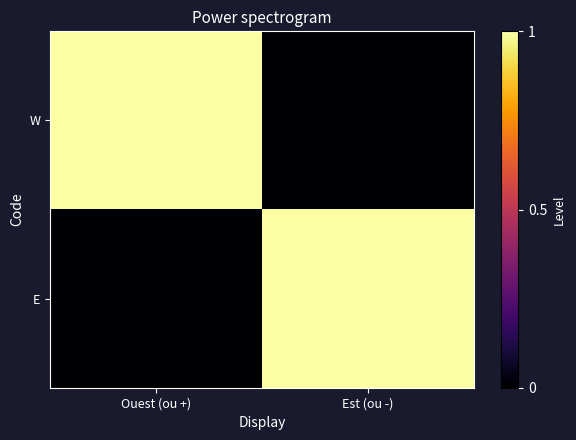

At which category is the sum across all series the highest?

Ouest (ou +)